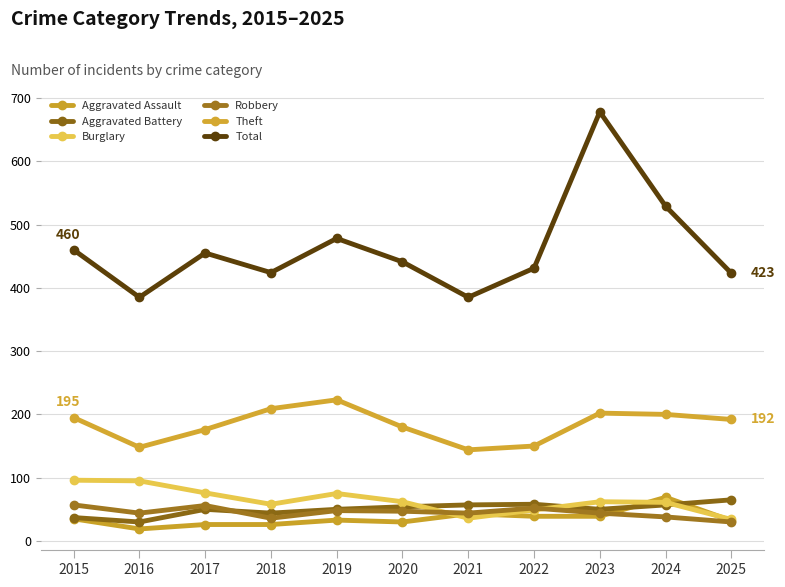

Is this an area chart (filled region under the line)?

No